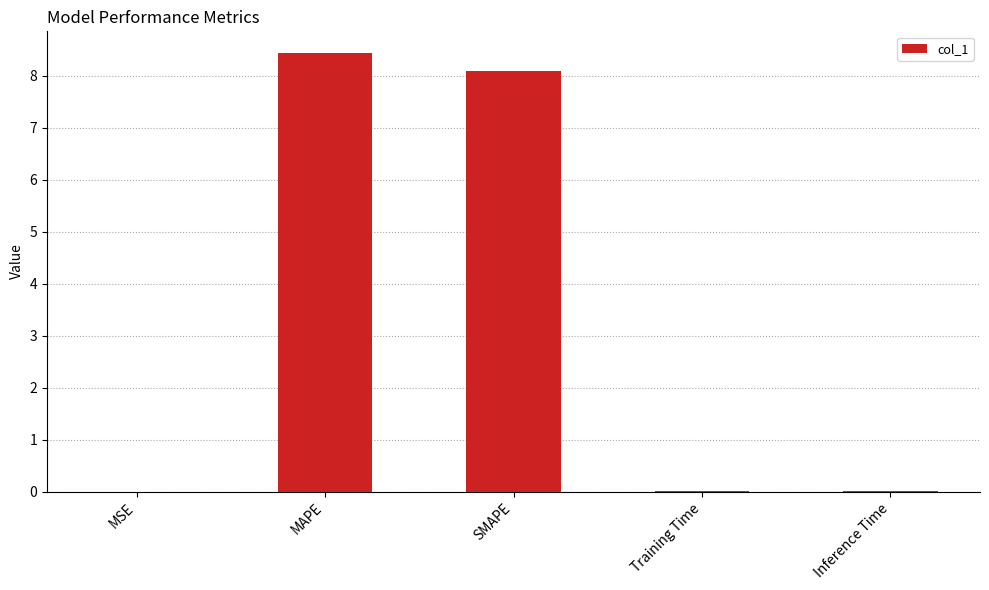

Are the bars grouped side by side (vs. stacked)?

No